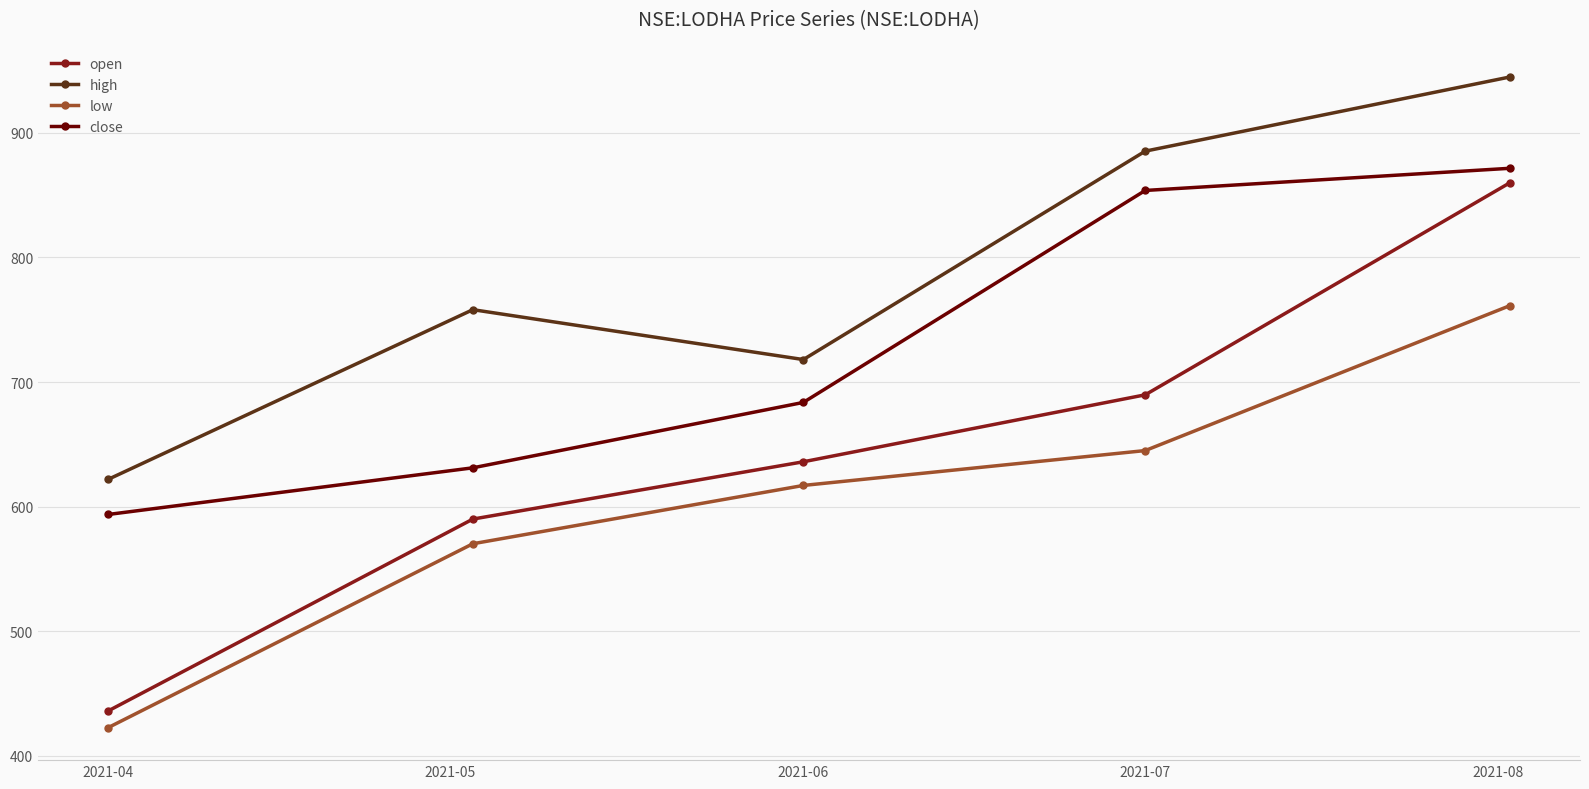

What are all the series names shown in the legend?

open, high, low, close